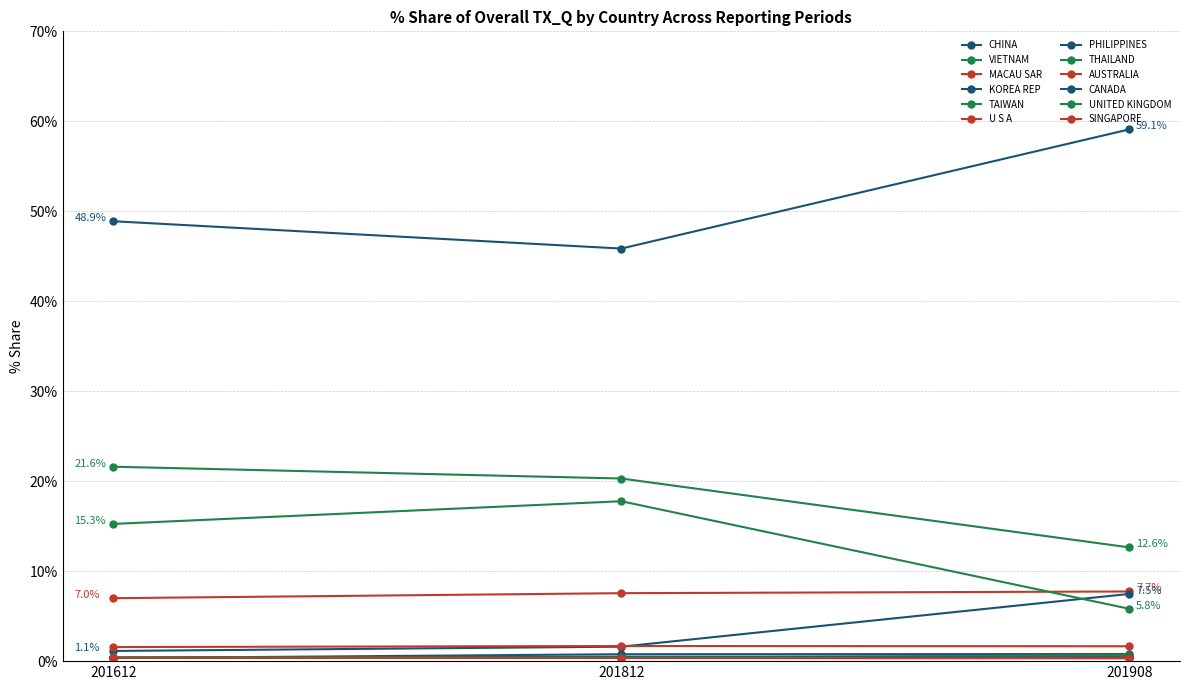

Is this an area chart (filled region under the line)?

No